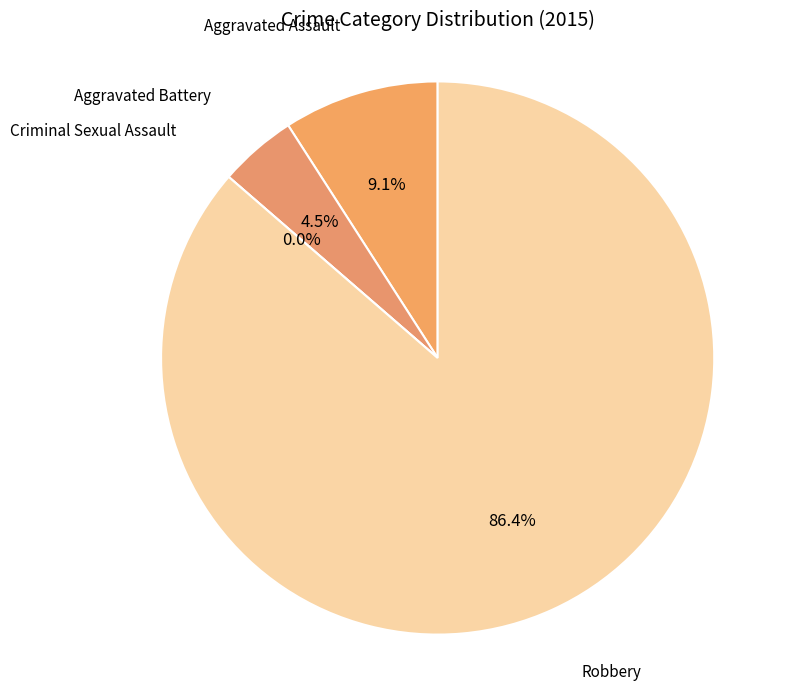

Is the sum of Aggravated Assault and Robbery greater than half?

Yes